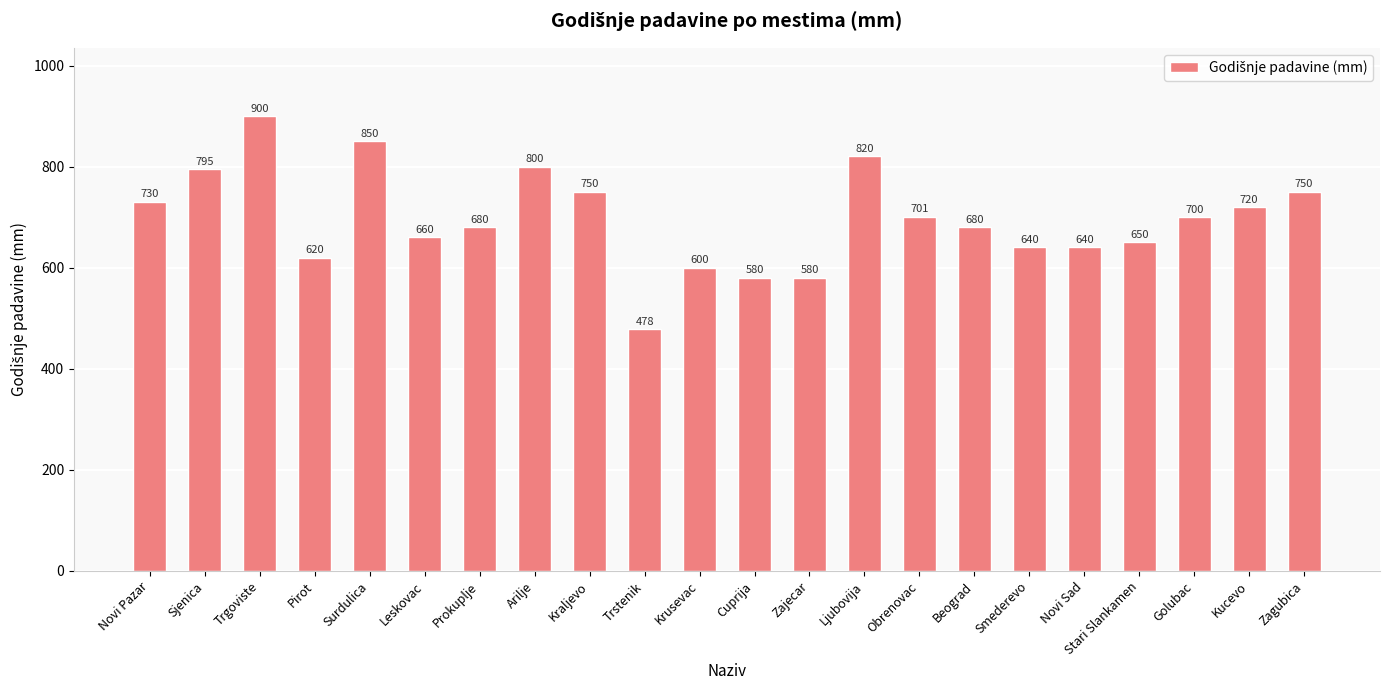

At which label does the data first exceed 700?

Novi Pazar